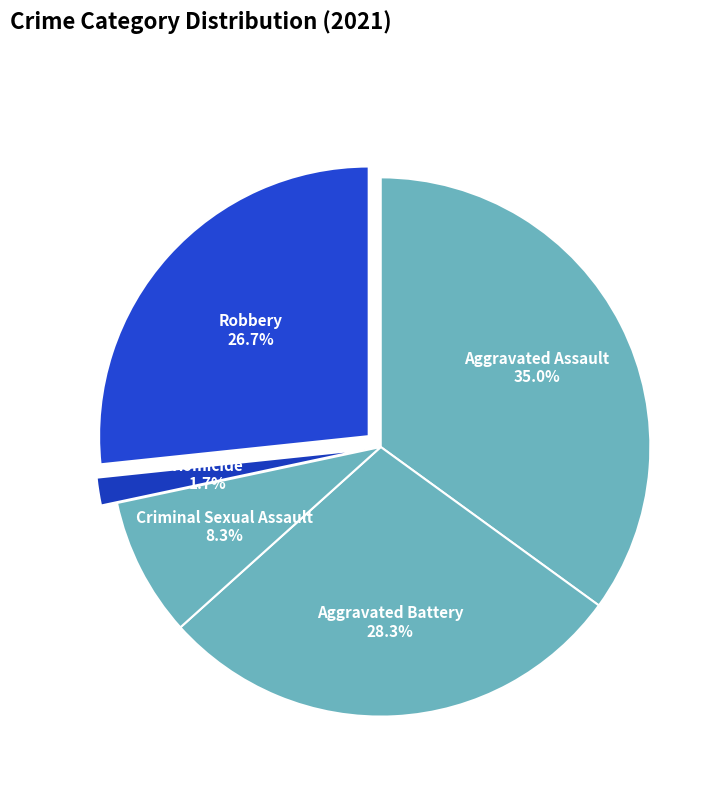

Between Criminal Sexual Assault and Aggravated Assault, which is larger?

Aggravated Assault